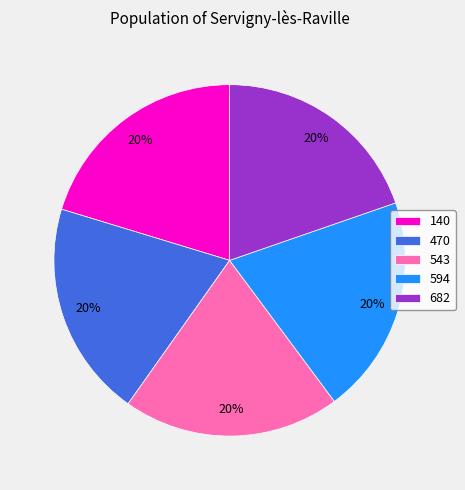

To the nearest percent, what is the average slice percentage?

20%